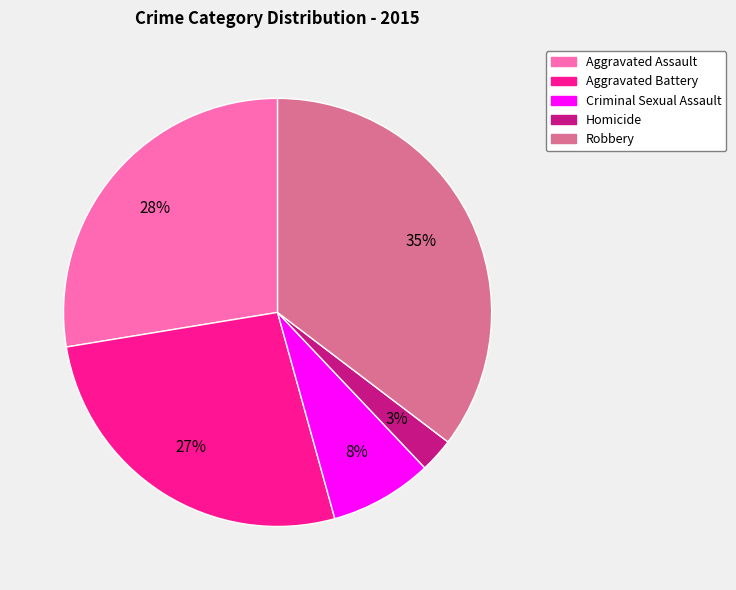

True or false: Robbery accounts for 35% of the total.

True